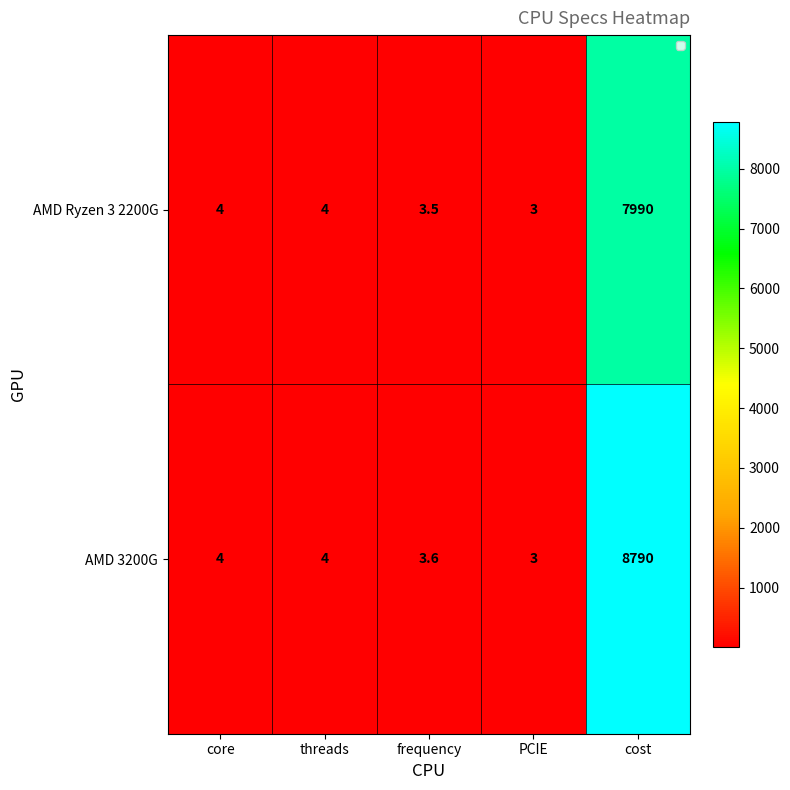

What is the smallest value displayed?

3.0